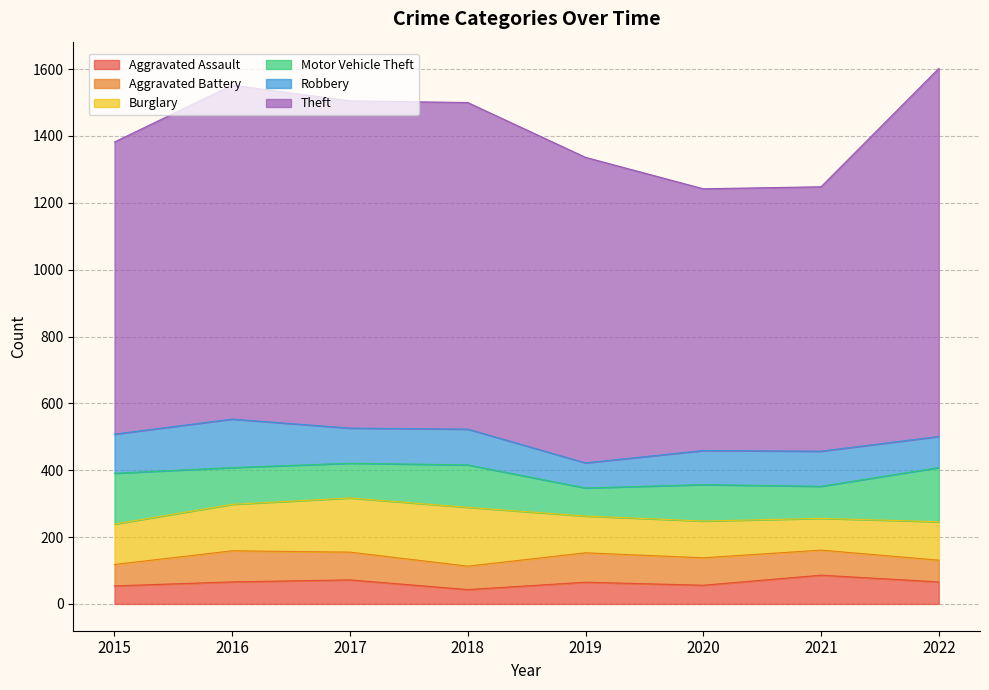

Between 2015 and 2022, which series saw the biggest shift?

Theft